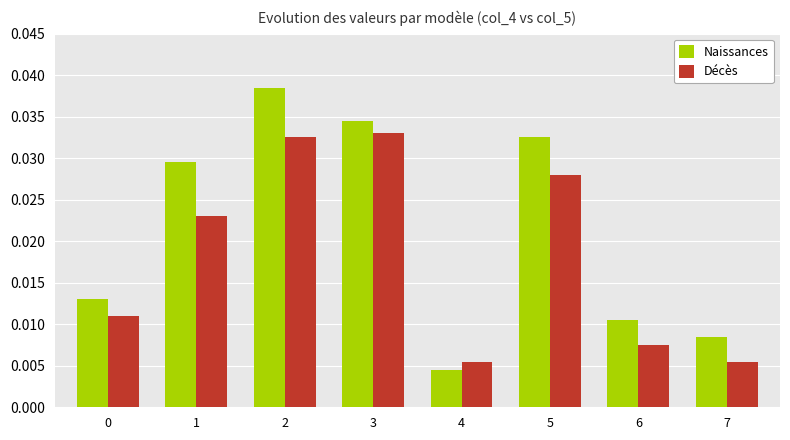

Which label corresponds to the smallest value in the chart?

4